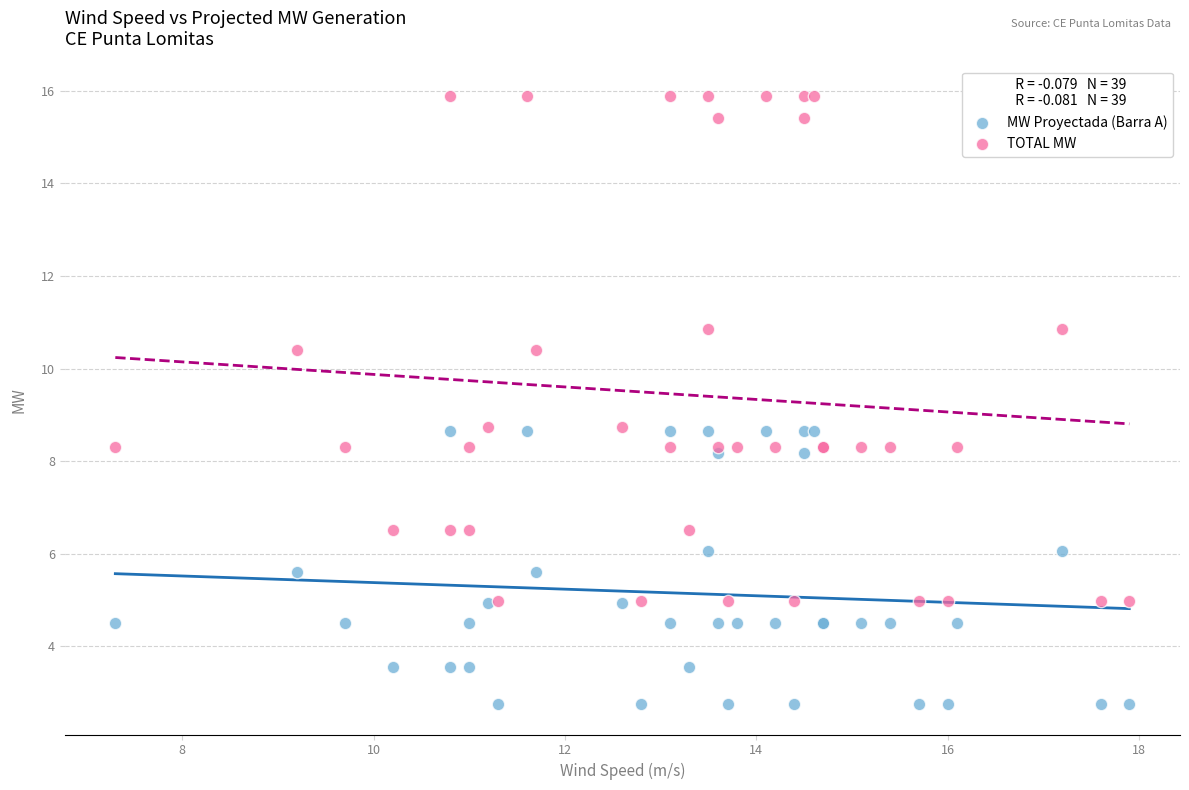

Which series has the widest spread of Y values?

TOTAL MW